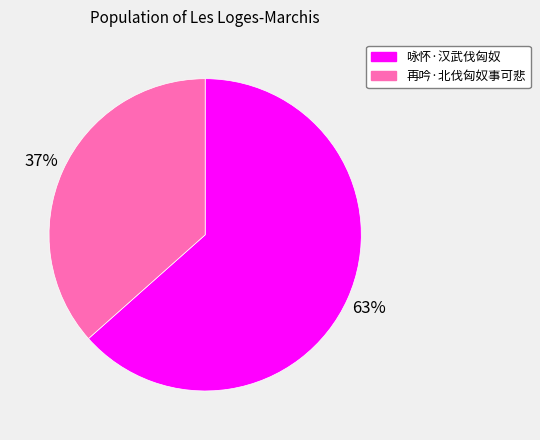

To the nearest percent, what is the combined percentage of 咏怀·汉武伐匈奴 and 再吟·北伐匈奴事可悲?

100%